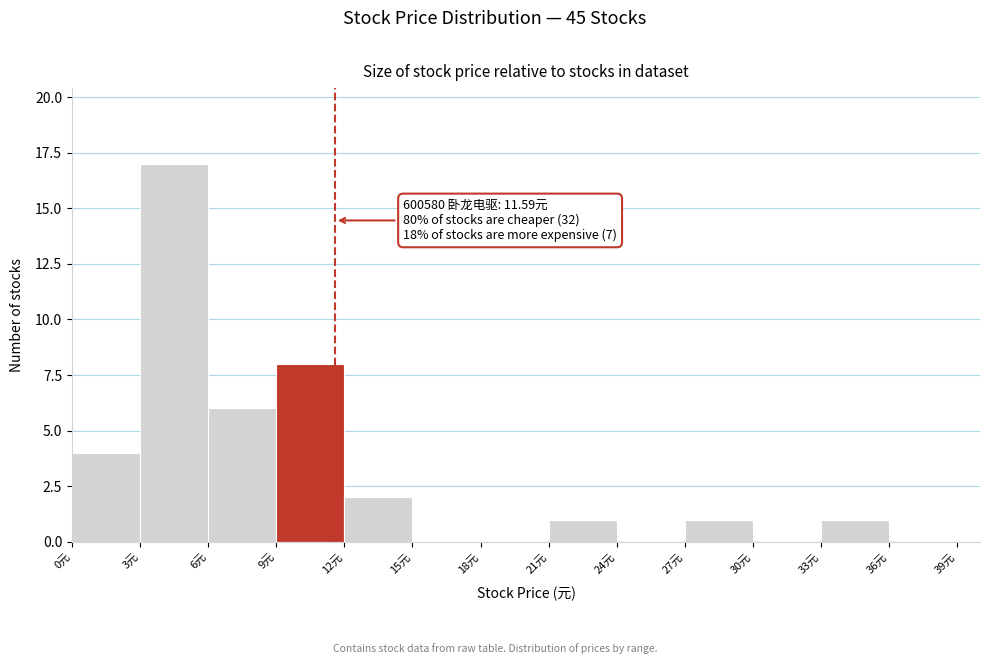

Which range on the x-axis has the tallest bar?

3 to 6